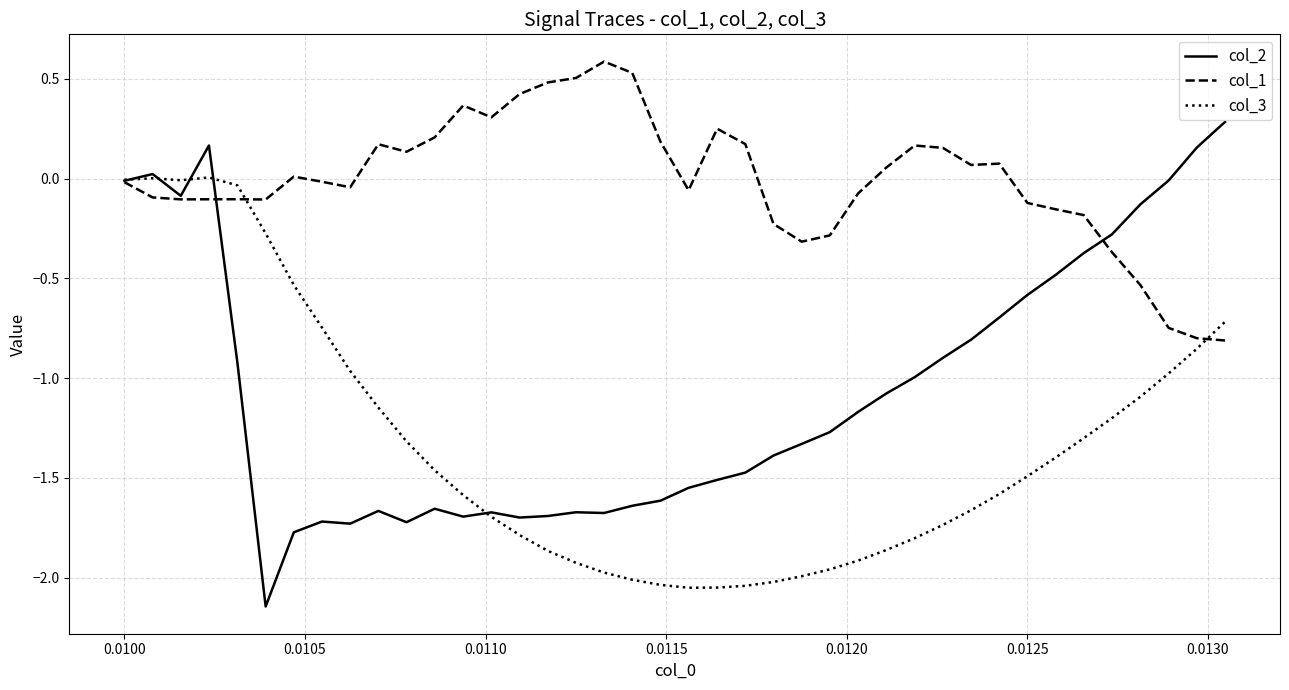

Which series has the largest range (max minus min)?

col_2